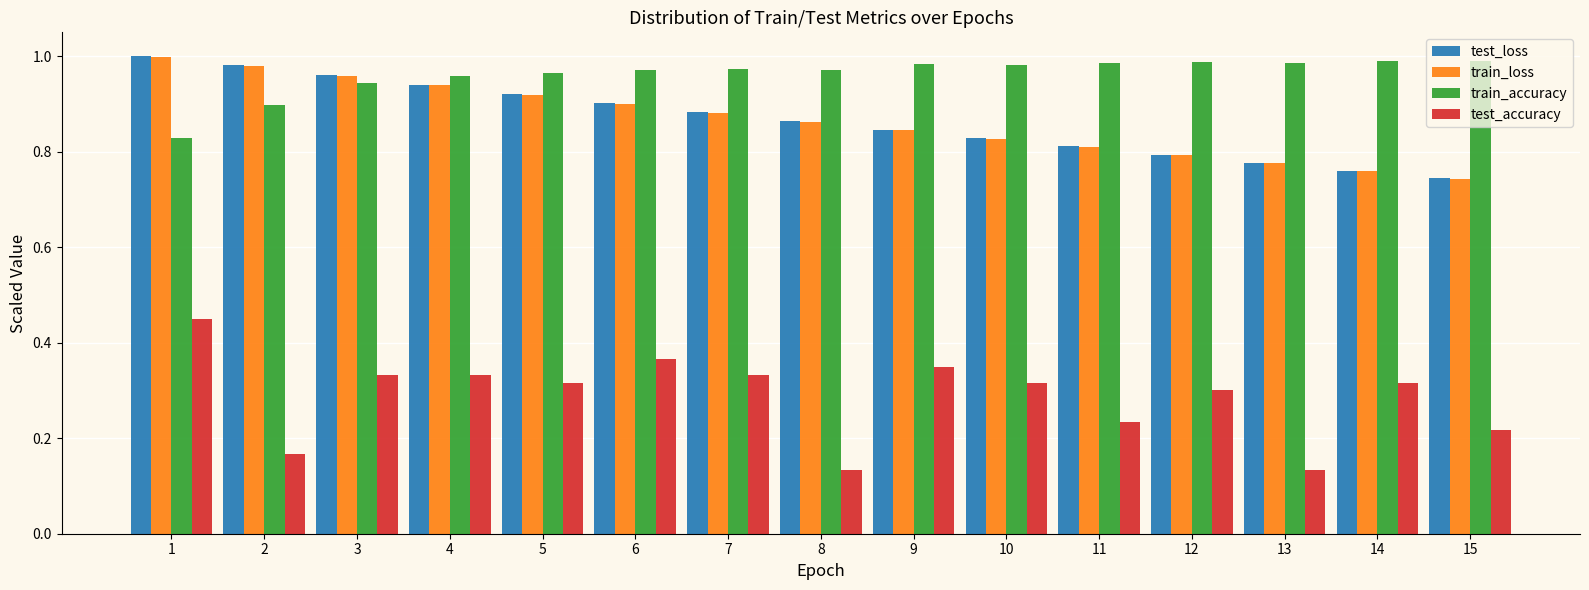

What is the sum of all train_loss values?

13.0